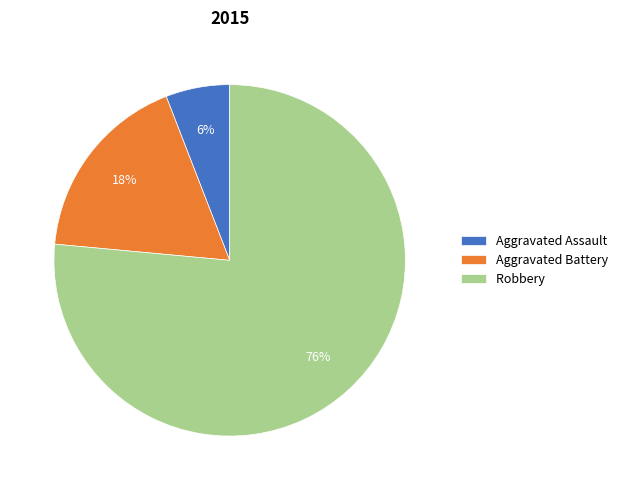

How many segments does this pie chart have?

3